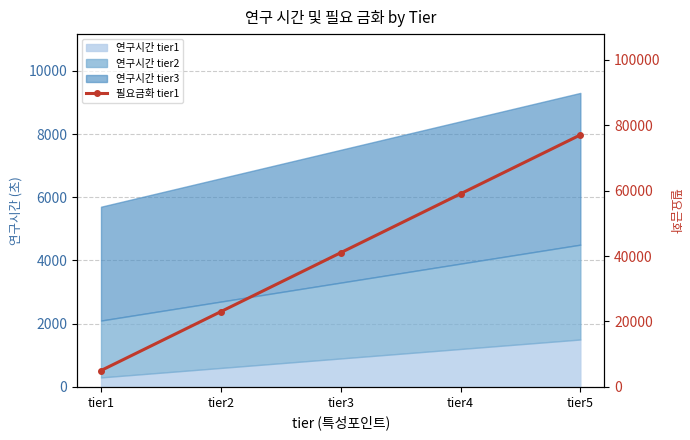

Is it true that the value at tier3 is 41000?

True